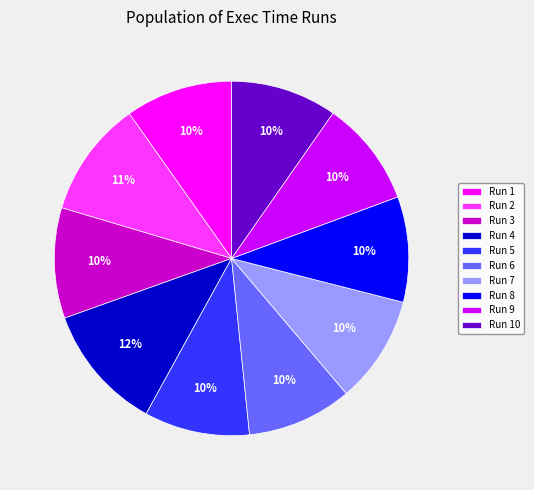

Which category has the biggest portion of the pie?

Run 4